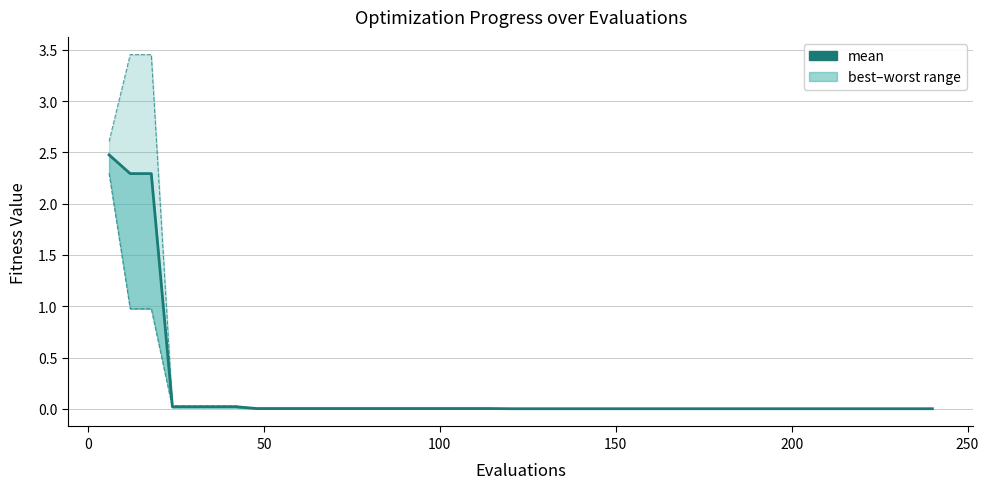

What is the difference between the maximum and minimum values?

2.5